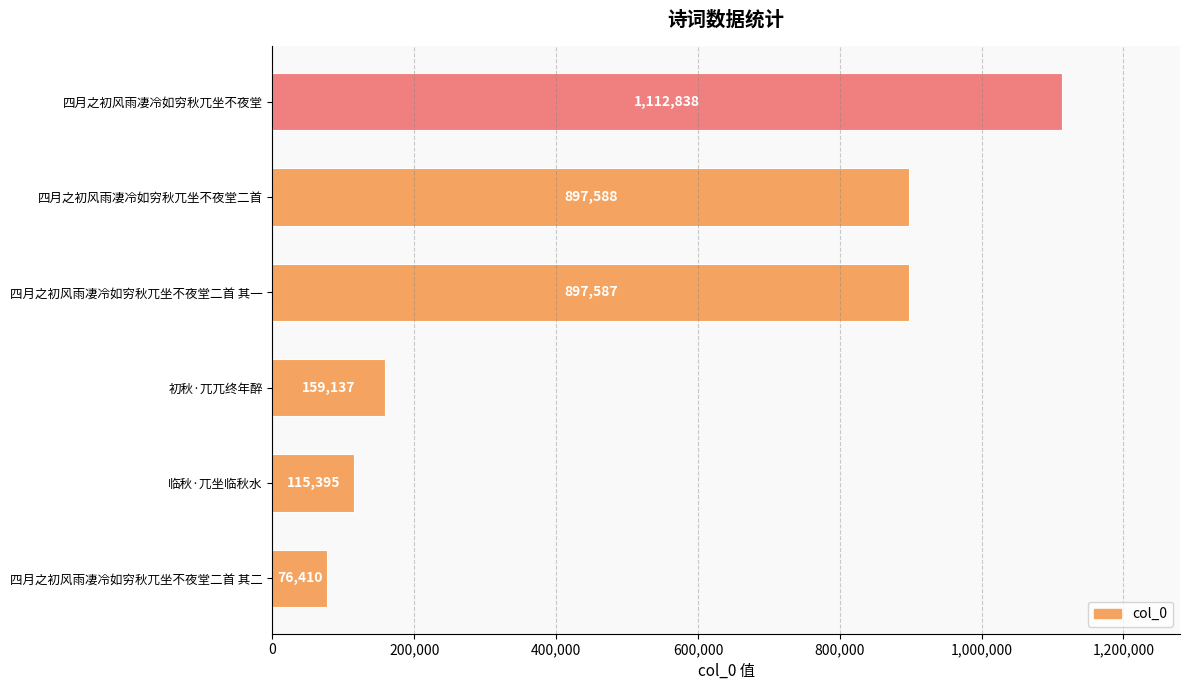

List the labels in order of value, smallest first.

四月之初风雨凄冷如穷秋兀坐不夜堂二首 其二, 临秋·兀坐临秋水, 初秋·兀兀终年醉, 四月之初风雨凄冷如穷秋兀坐不夜堂二首 其一, 四月之初风雨凄冷如穷秋兀坐不夜堂二首, 四月之初风雨凄冷如穷秋兀坐不夜堂